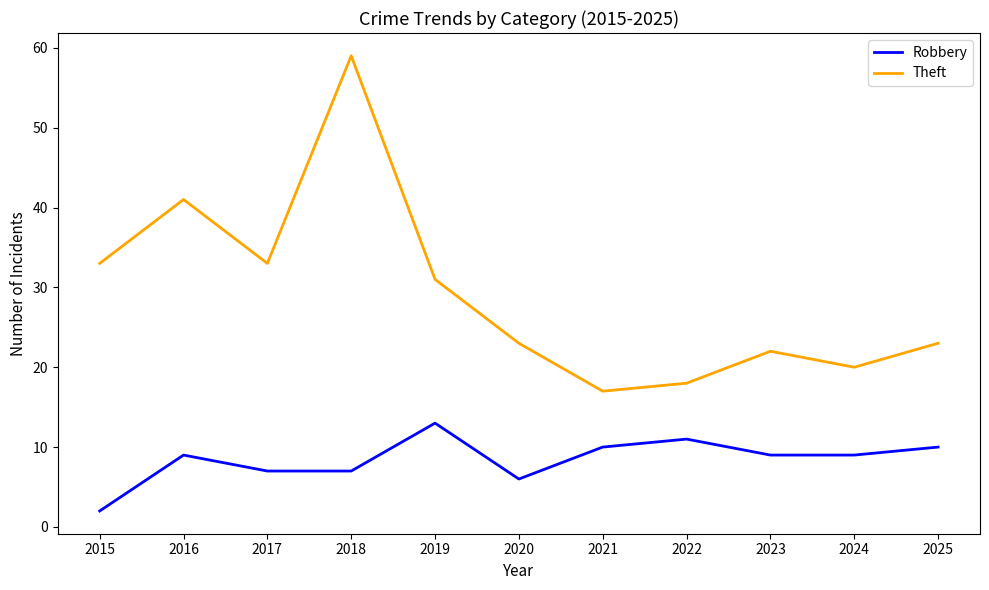

True or false: Robbery has a value of 5 at 2016.

False